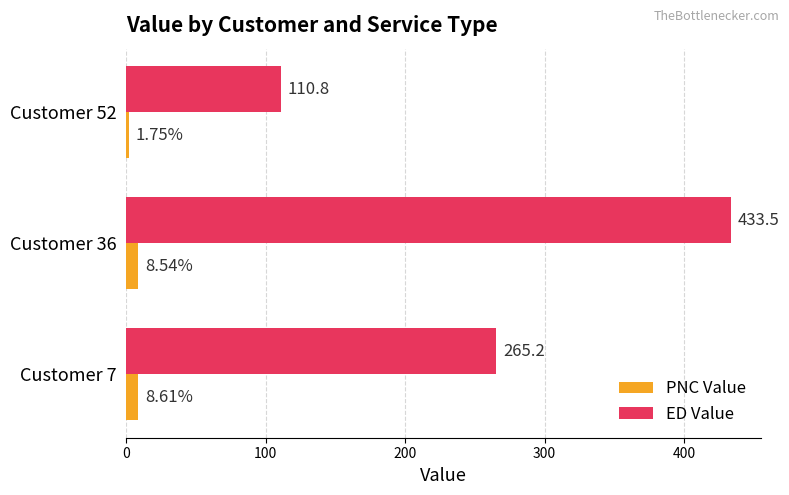

Which series has the largest total across all categories?

ED Value